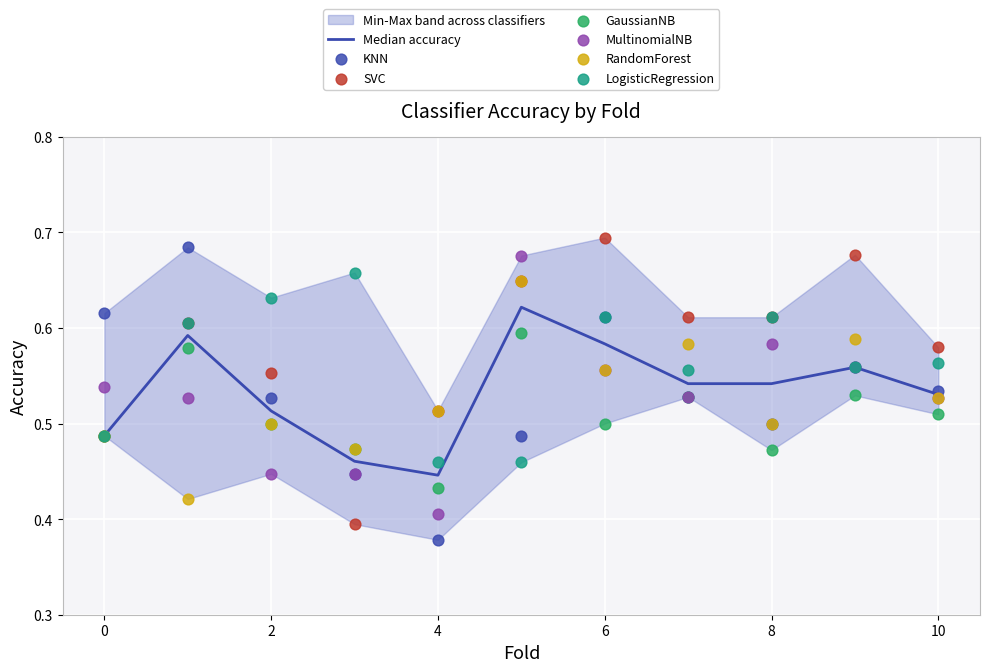

Which series reaches the minimum Y coordinate?

KNN